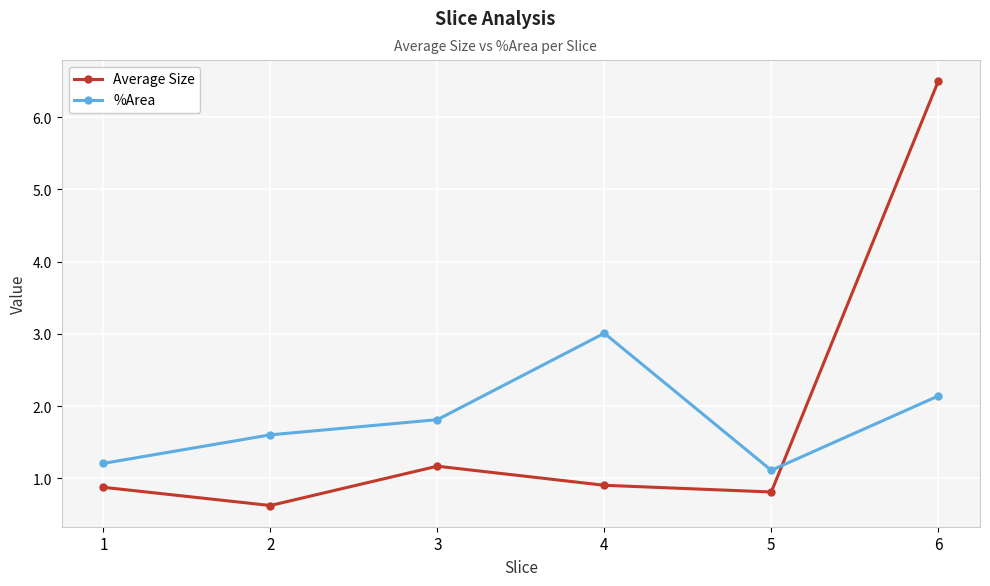

At which category does Average Size reach its first local peak?

3